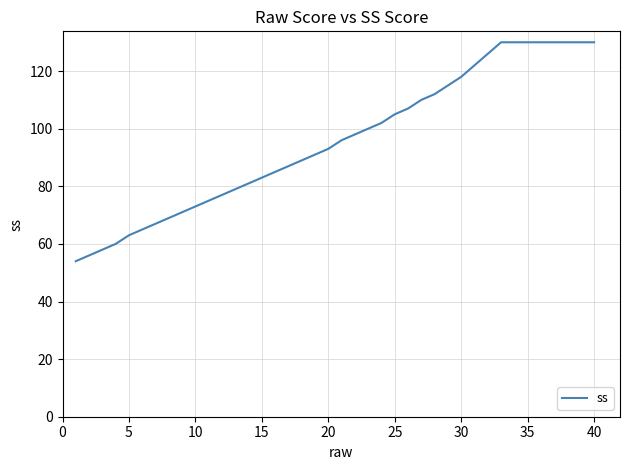

What is the smallest value displayed?

54